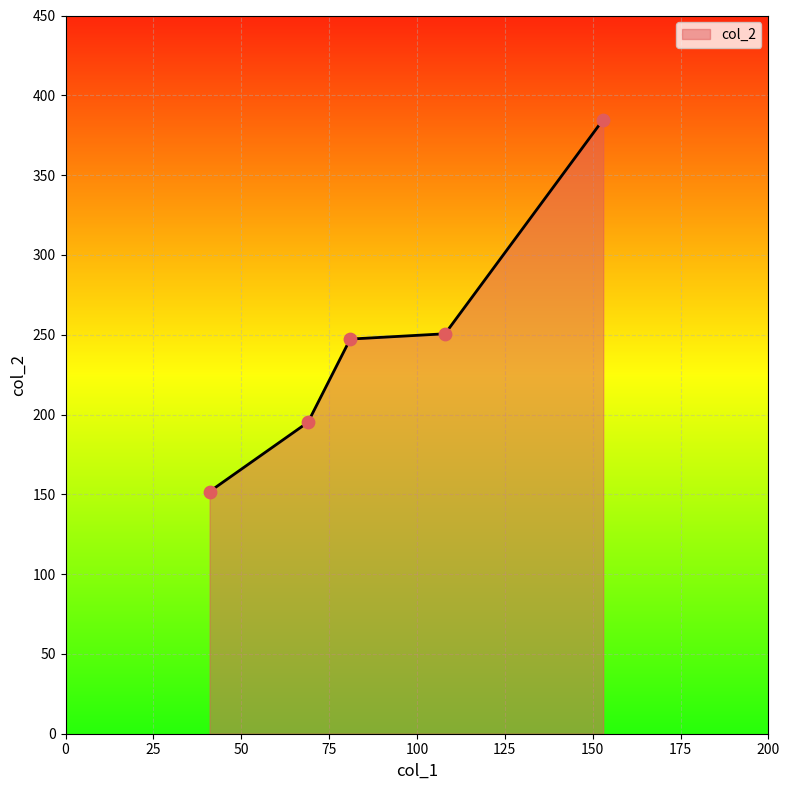

What is the difference between the maximum and minimum values?

233.1